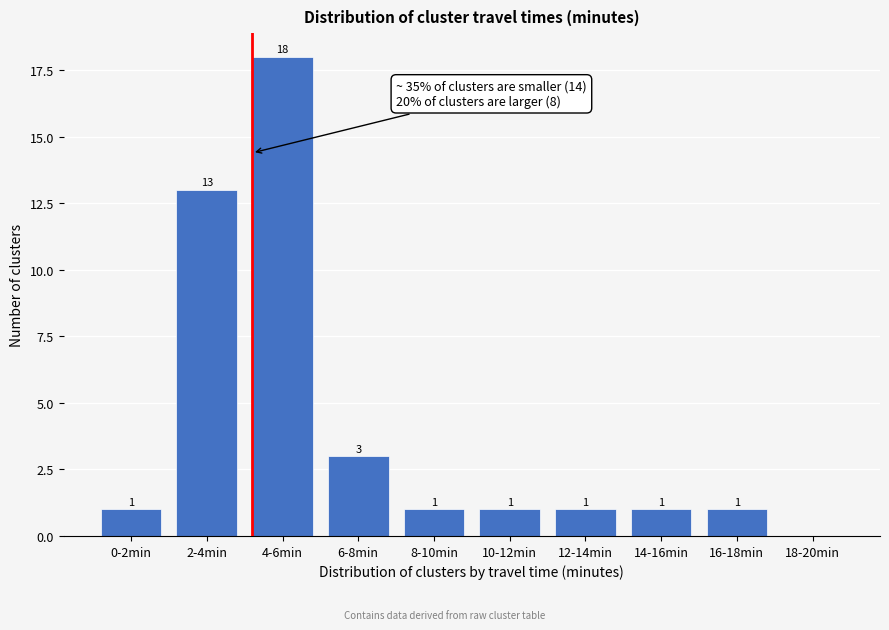

Reading left to right, list all the values displayed in this chart.

0-2min=1	2-4min=13	4-6min=18	6-8min=3	8-10min=1	10-12min=1	12-14min=1	14-16min=1	16-18min=1	18-20min=0